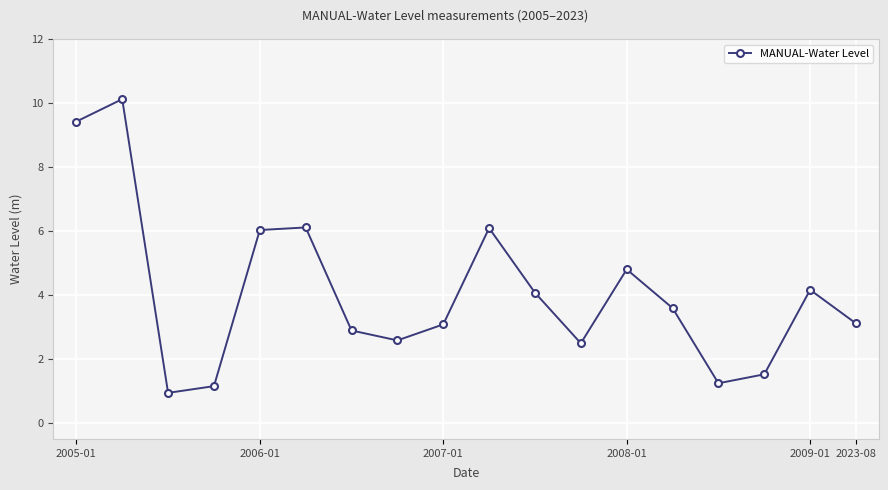

What is the difference between the maximum and minimum values?

9.2